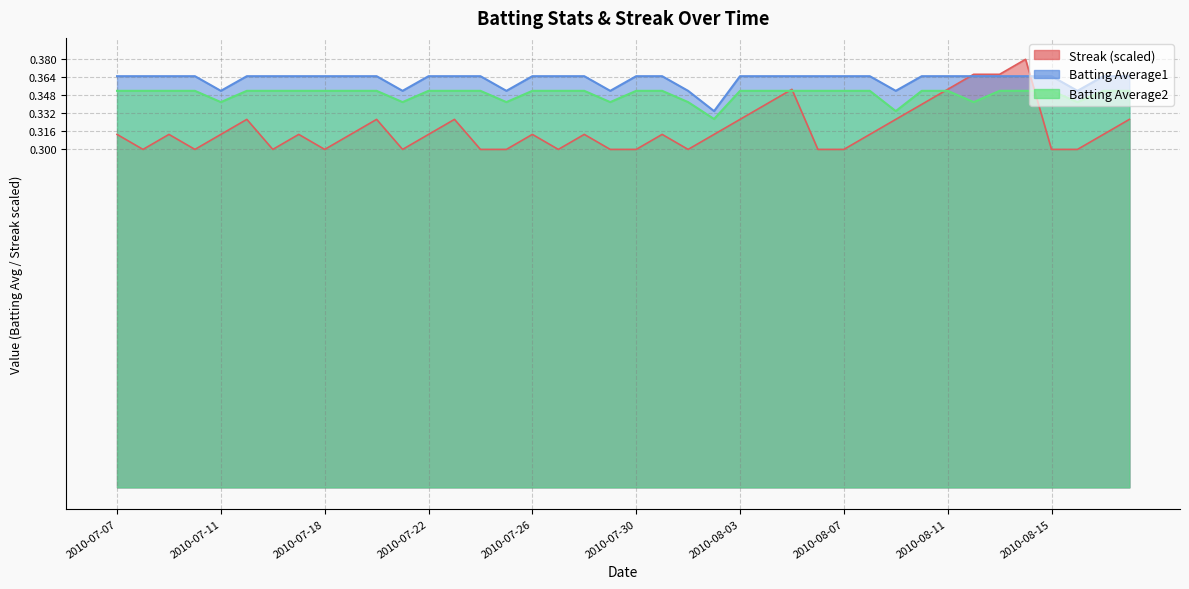

What is the greatest value displayed?

0.4